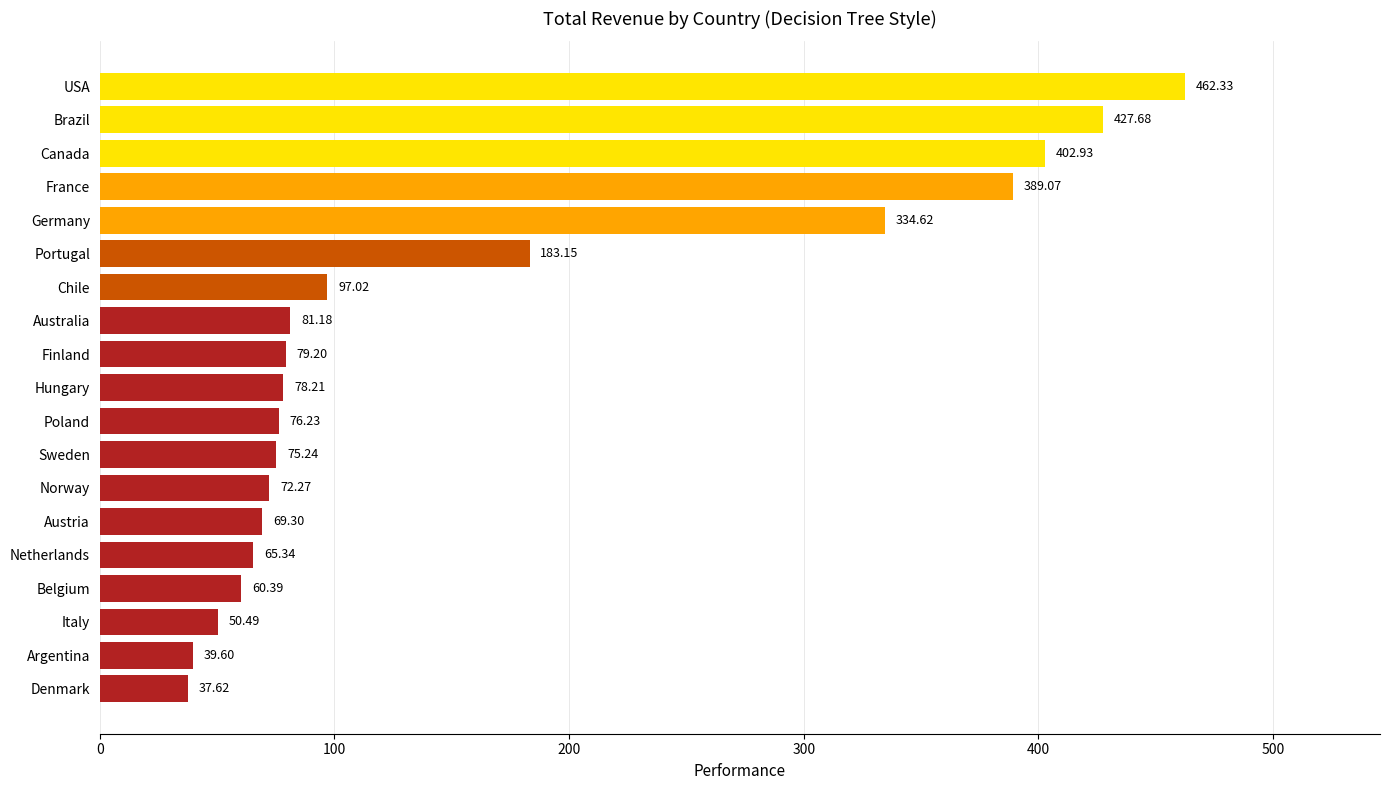

Rank the categories by value from lowest to highest.

Denmark, Argentina, Italy, Belgium, Netherlands, Austria, Norway, Sweden, Poland, Hungary, Finland, Australia, Chile, Portugal, Germany, France, Canada, Brazil, USA